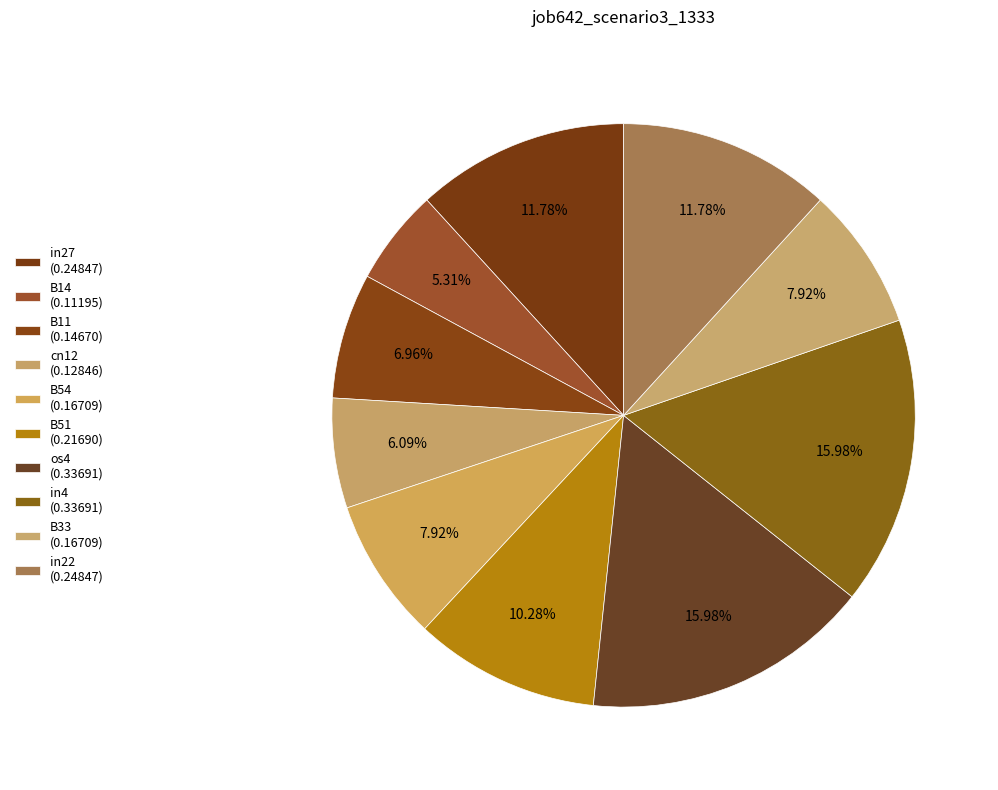

How many segments does this pie chart have?

10